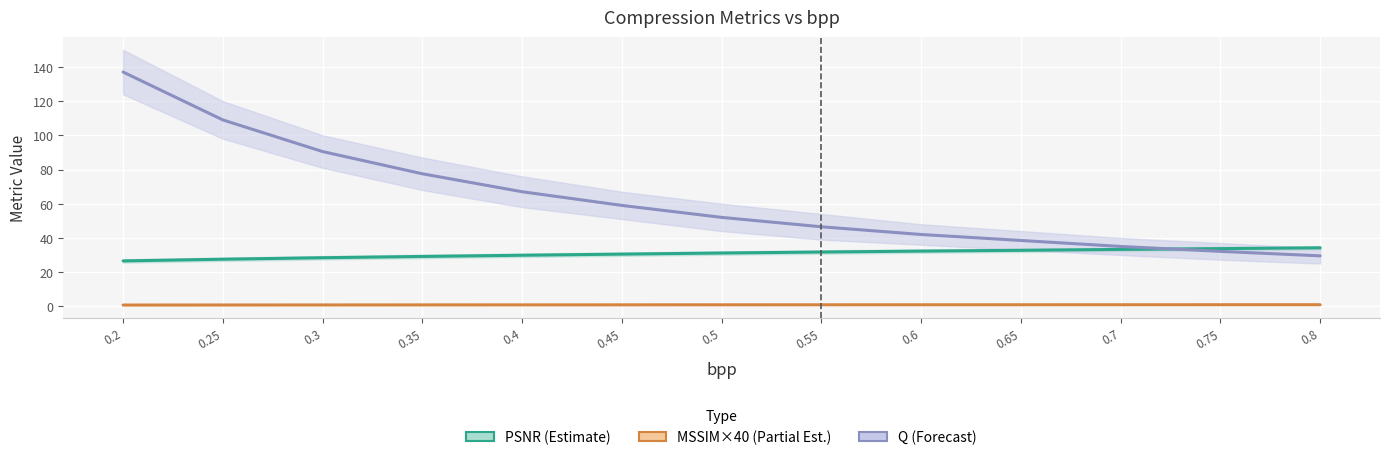

What is the label of the 10th point from the right?

0.35